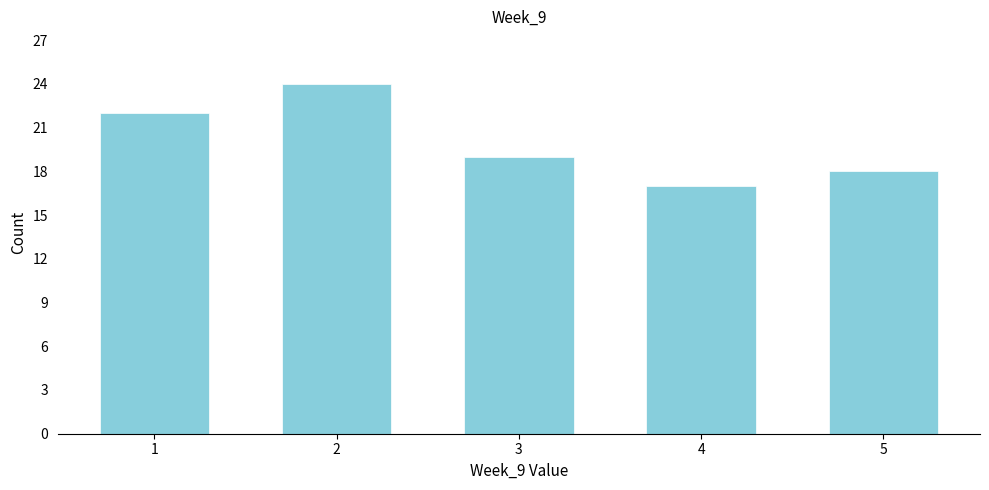

Reading left to right, extract all data points from this chart.

22	24	19	17	18